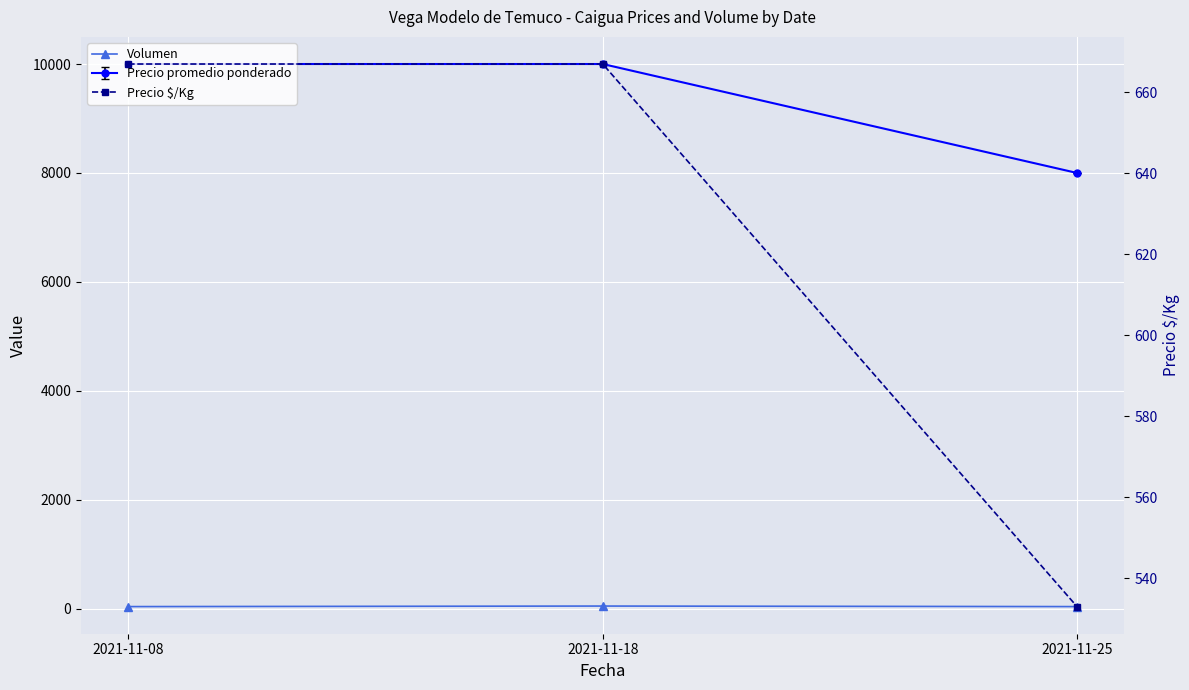

At which label is Volumen closest to 45?

2021-11-08